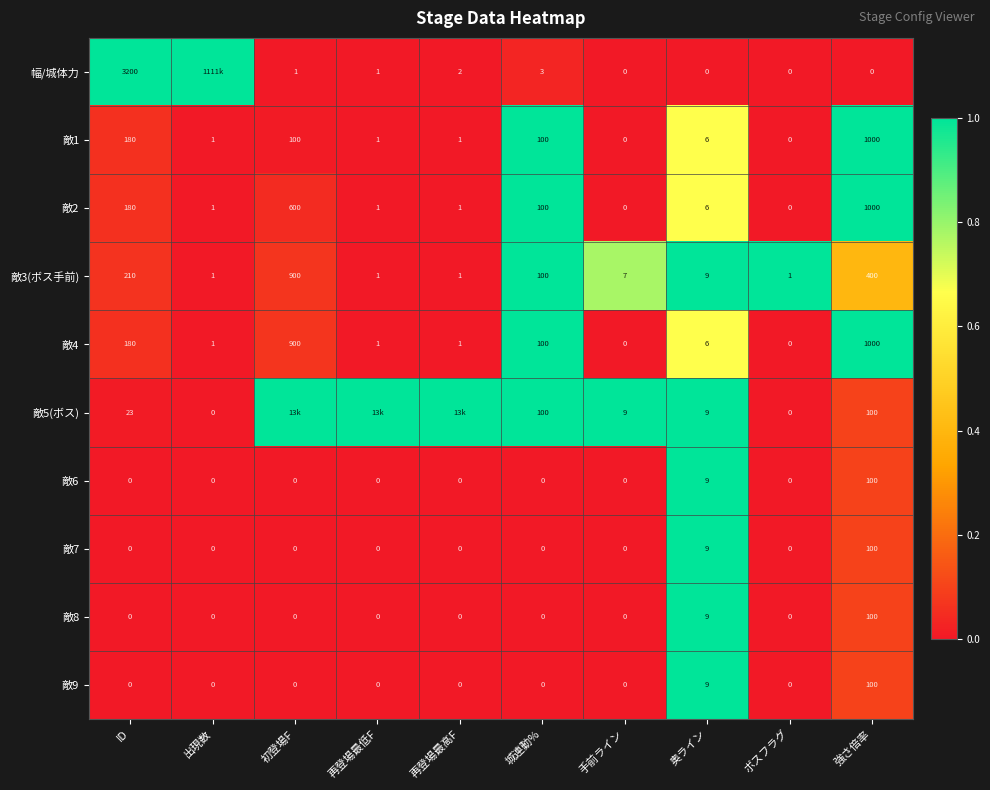

True or false: 敵6 has a value of 40 at 再登場最低F.

False